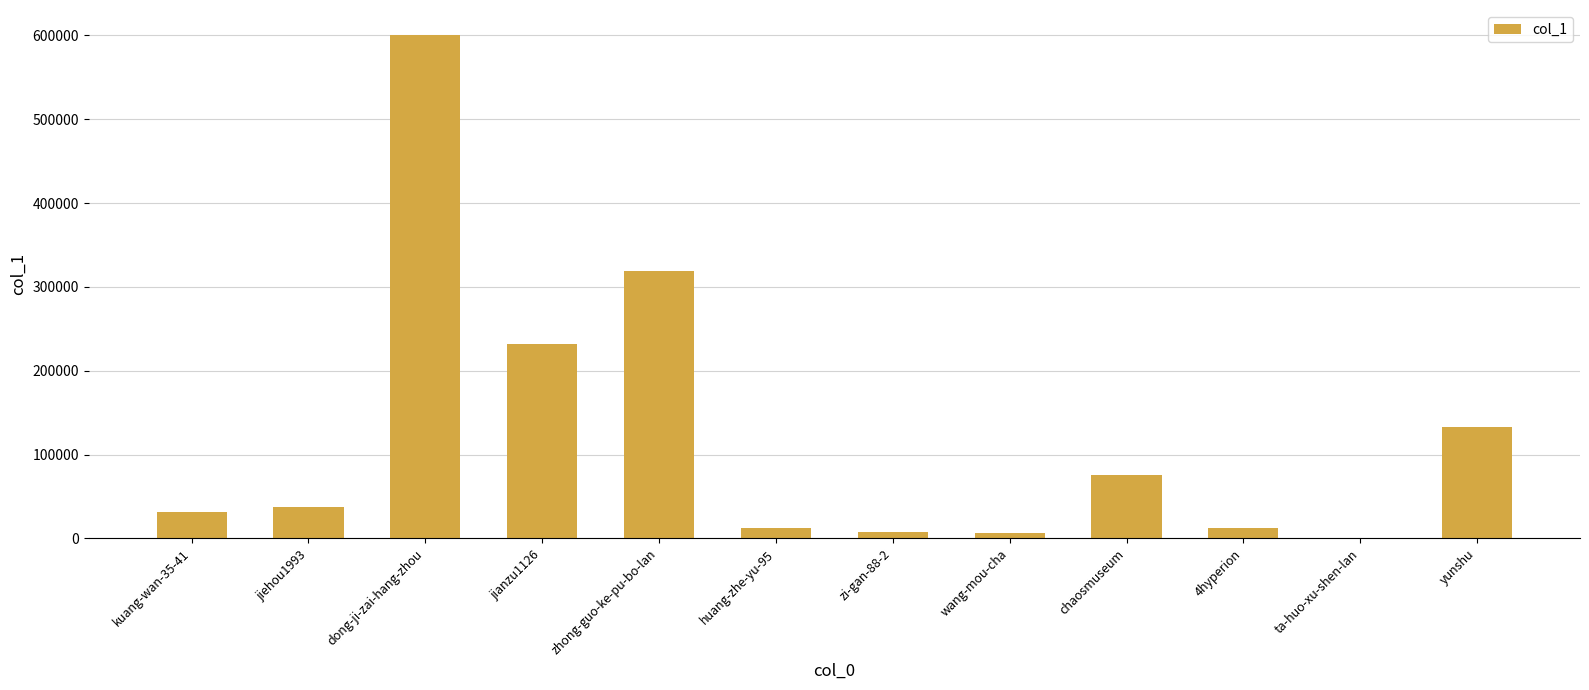

Approximately how many times larger is the value at zhong-guo-ke-pu-bo-lan compared to jiehou1993?

8.6